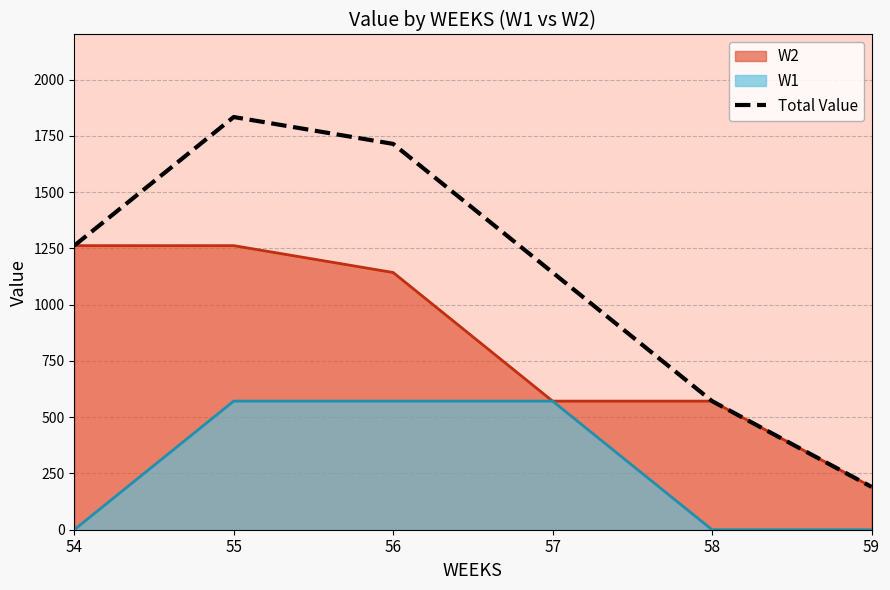

The chart shows a value of 878.8 at 58. True or false?

False